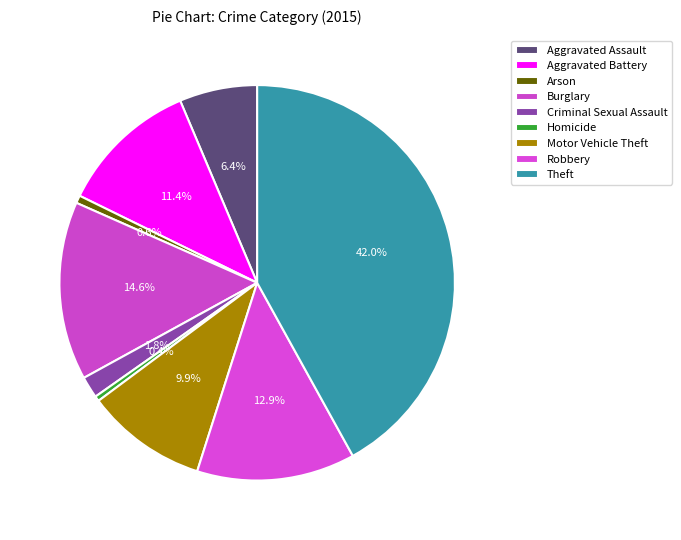

Rank the categories by value from lowest to highest.

Homicide, Arson, Criminal Sexual Assault, Aggravated Assault, Motor Vehicle Theft, Aggravated Battery, Robbery, Burglary, Theft